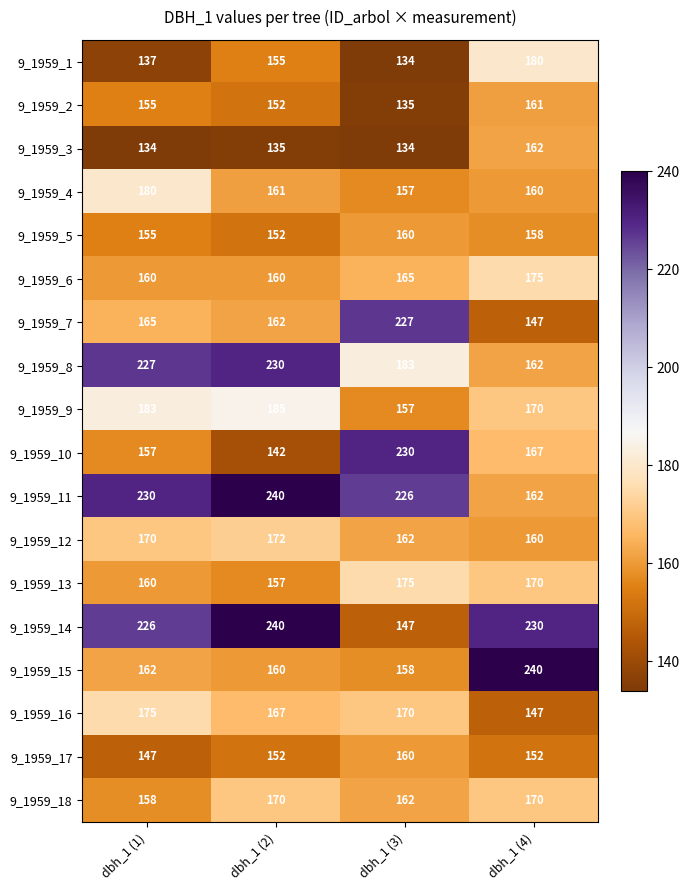

What is the difference between the maximum and minimum values in the 9_1959_12 series?

12